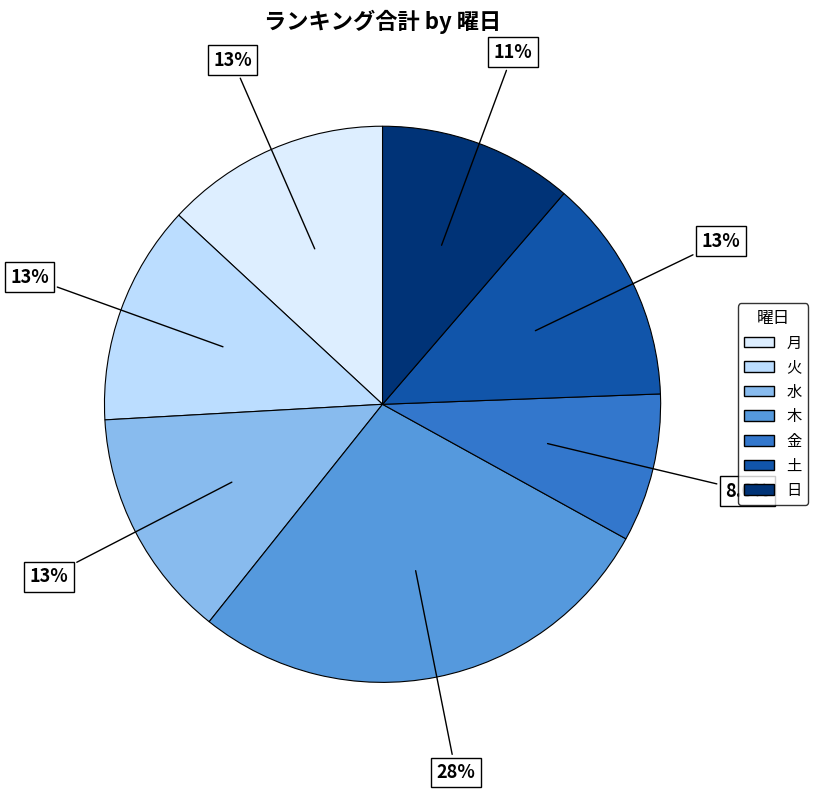

Count the number of slices in the pie.

7